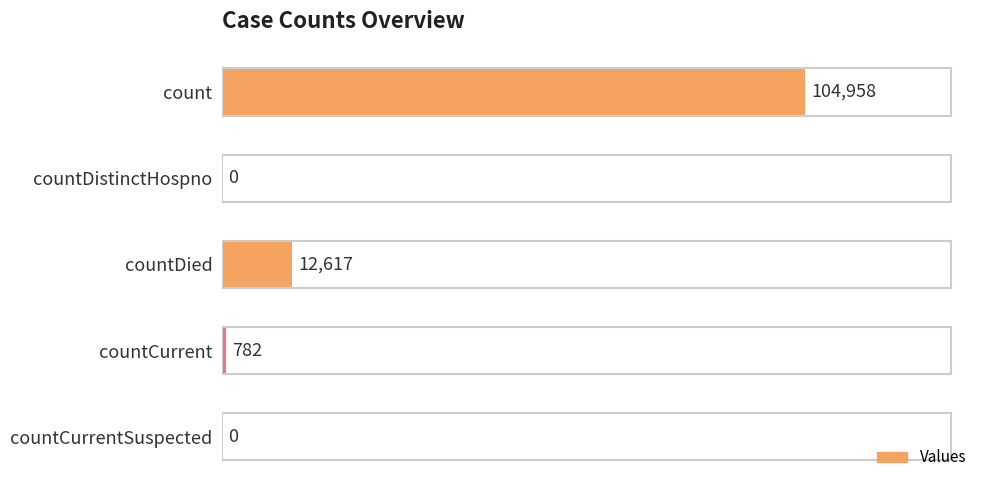

What is the sum of the values at countDied and countDistinctHospno?

12617